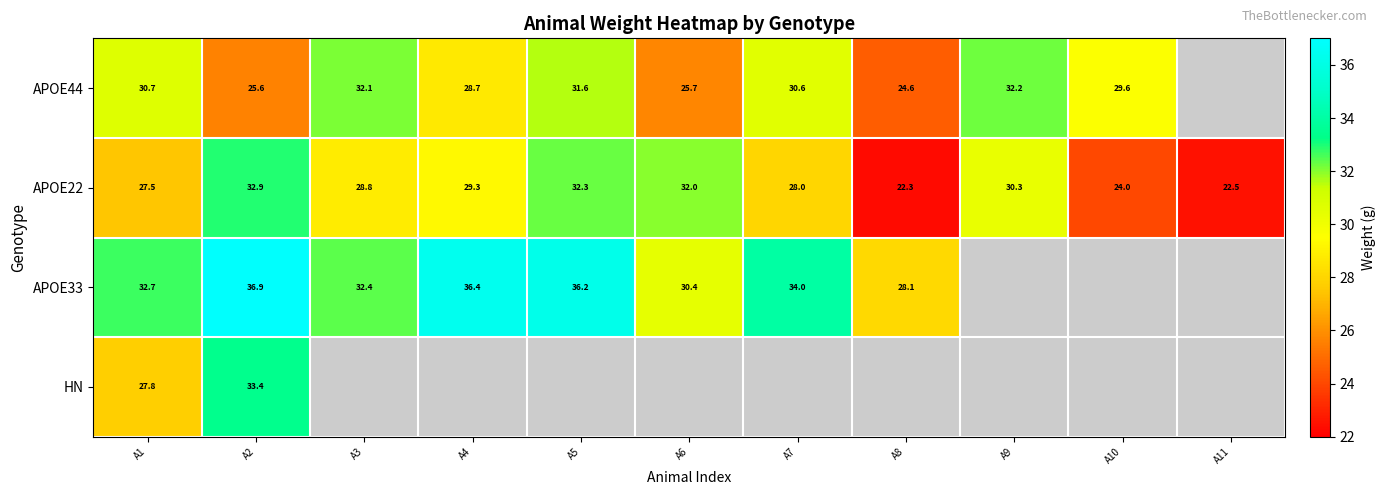

At which label is APOE22 closest to 27?

A1